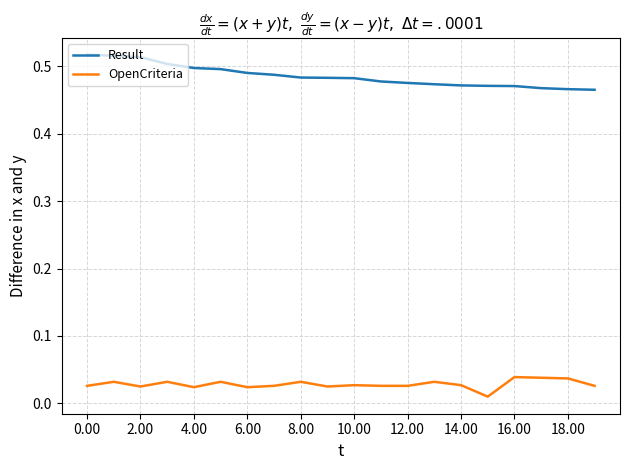

What are all the series names shown in the legend?

Result, OpenCriteria